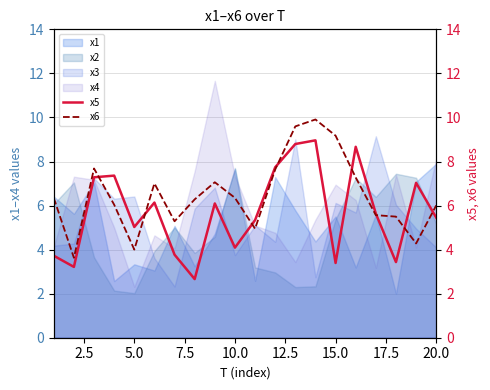

What is the value of the x5 point at the 5th from the left?

5.0